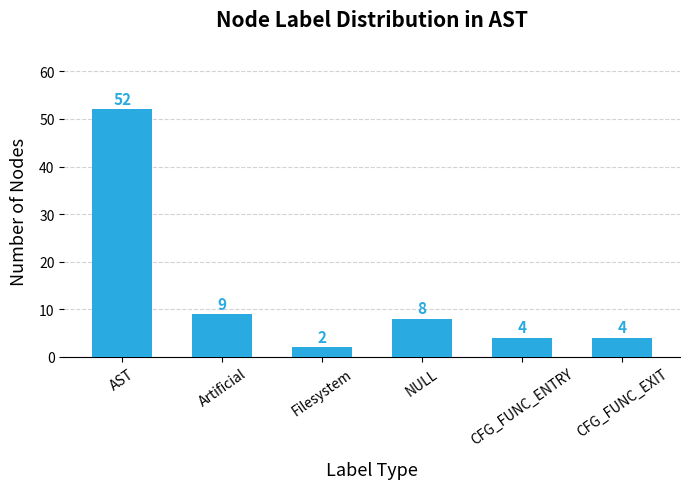

How many series are shown in this chart?

1